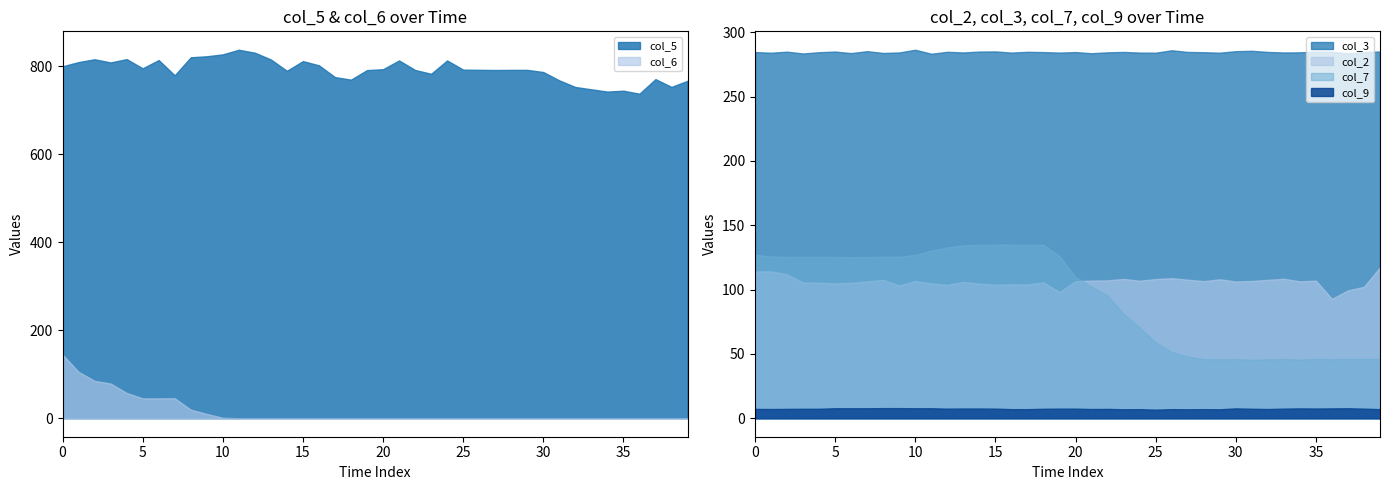

What is the minimum value for col_5?

737.2